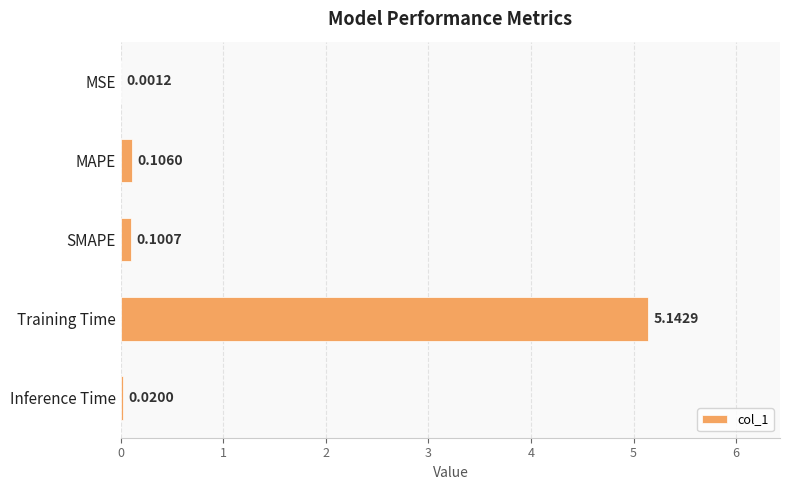

Which has a higher value, MAPE or Inference Time?

MAPE